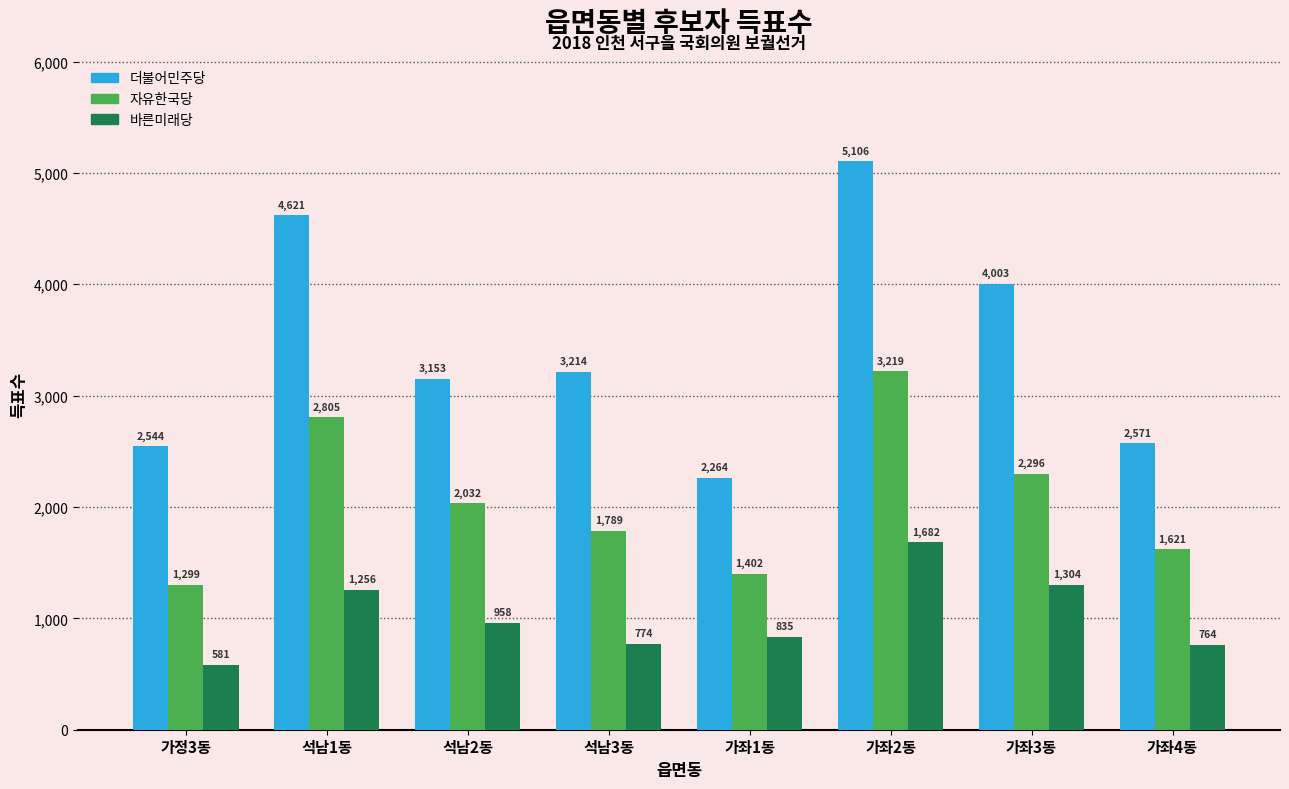

How many data points in 자유한국당 are less than 2032?

4